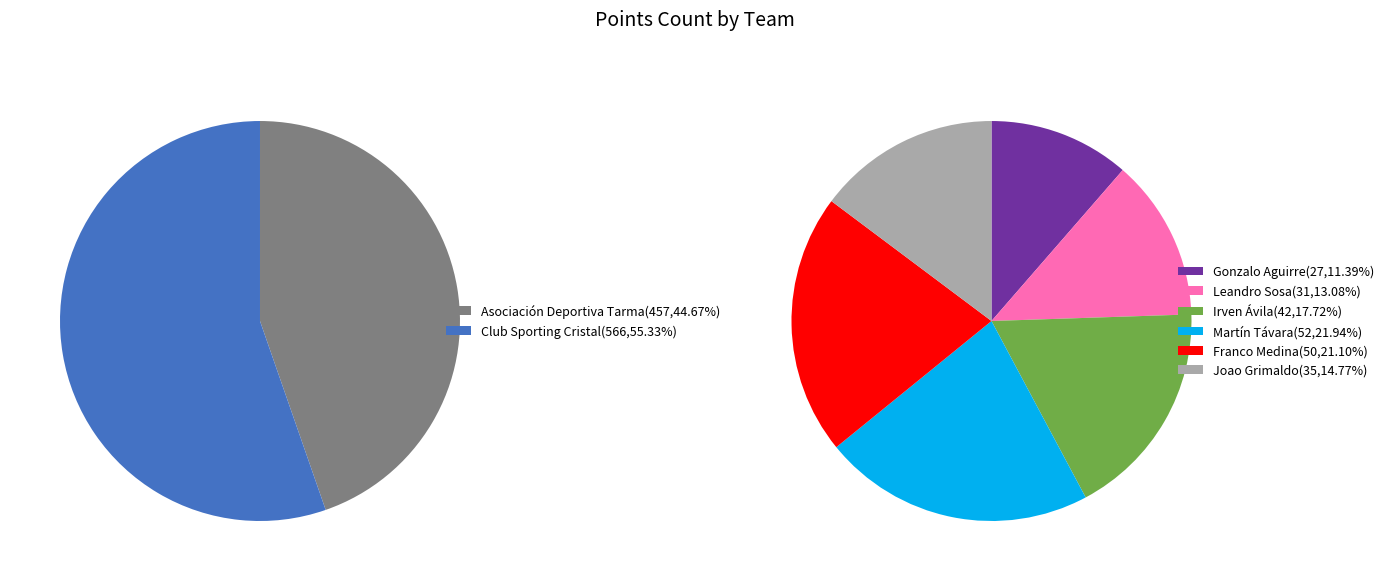

Is Rafael Lutiger the majority of the pie?

No